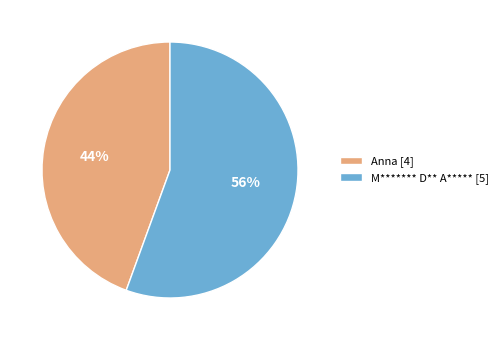

To the nearest percent, what is the average slice percentage?

50%